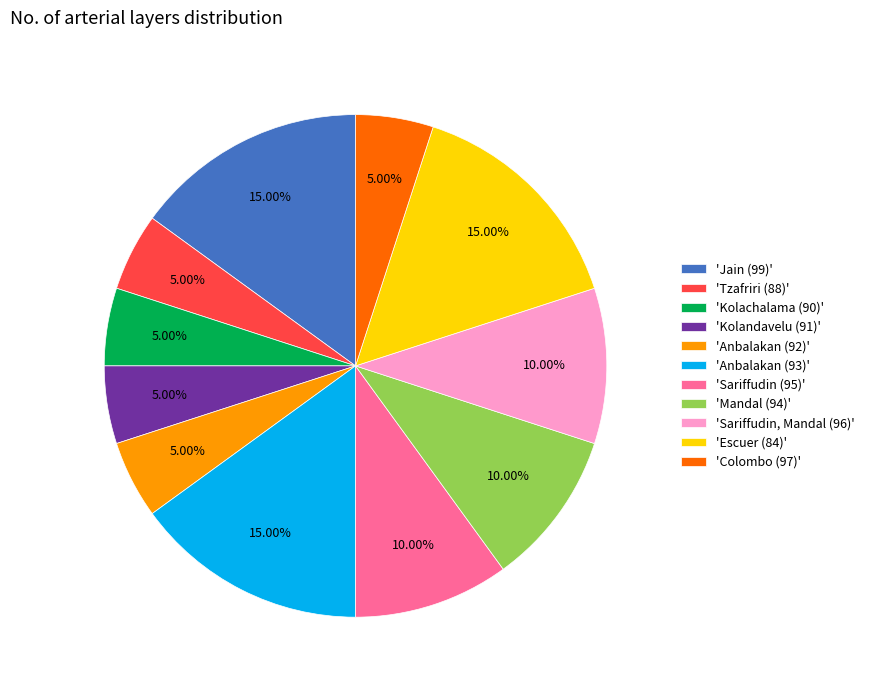

What is the ratio of the value at 'Tzafriri (88)' to the value at 'Jain (99)'?

0.3